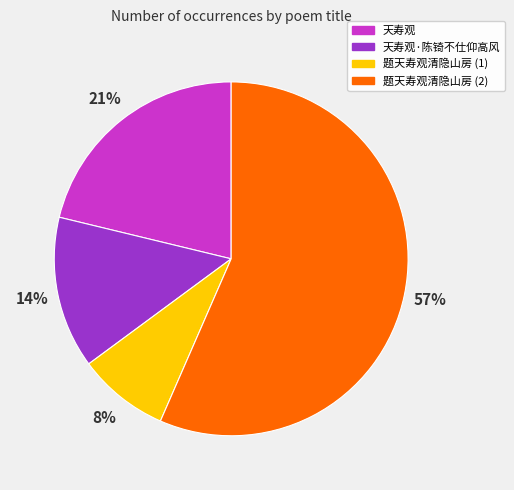

The 天寿观·陈锜不仕仰高风 slice represents 14% of the pie. True or false?

True